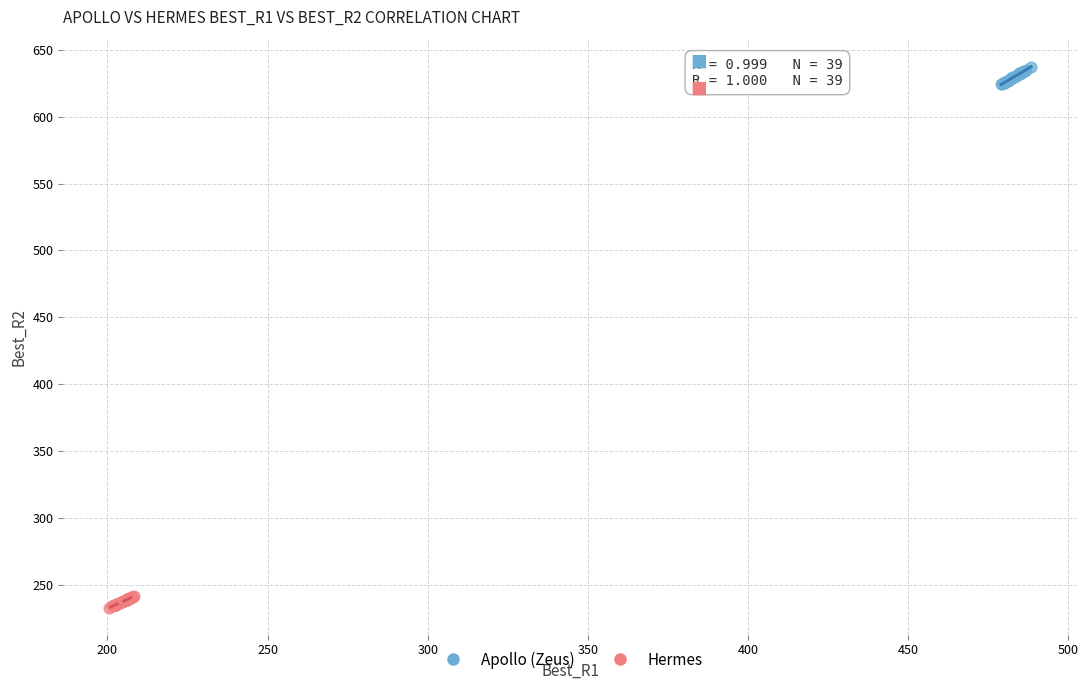

Which series has the largest Y range (max minus min)?

Apollo (Zeus)